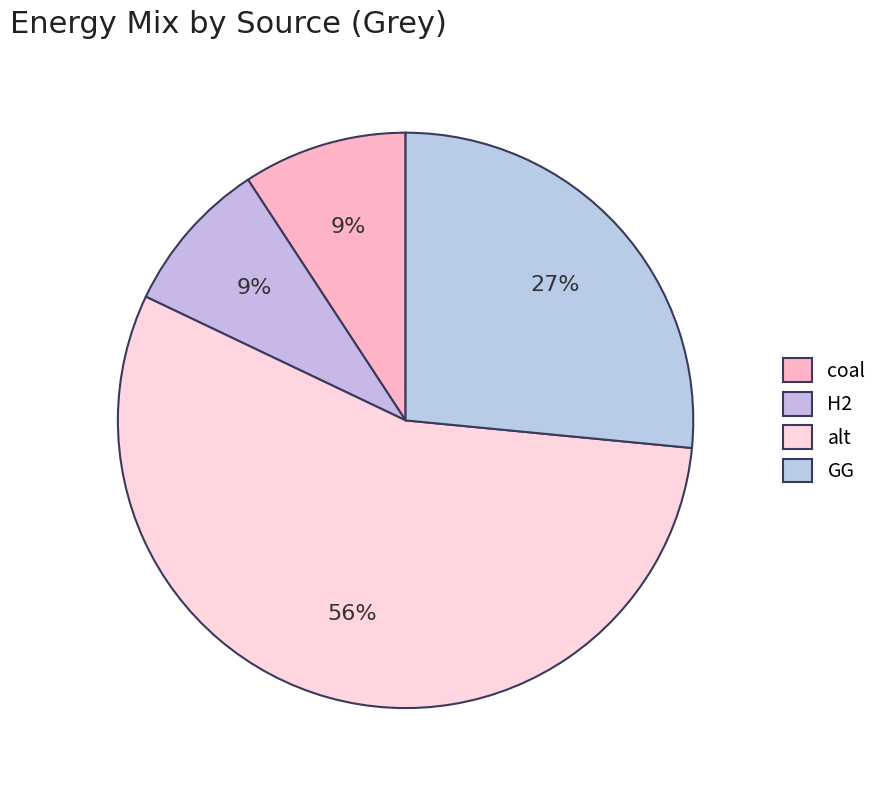

What portion of the pie excludes GG?

73.5%